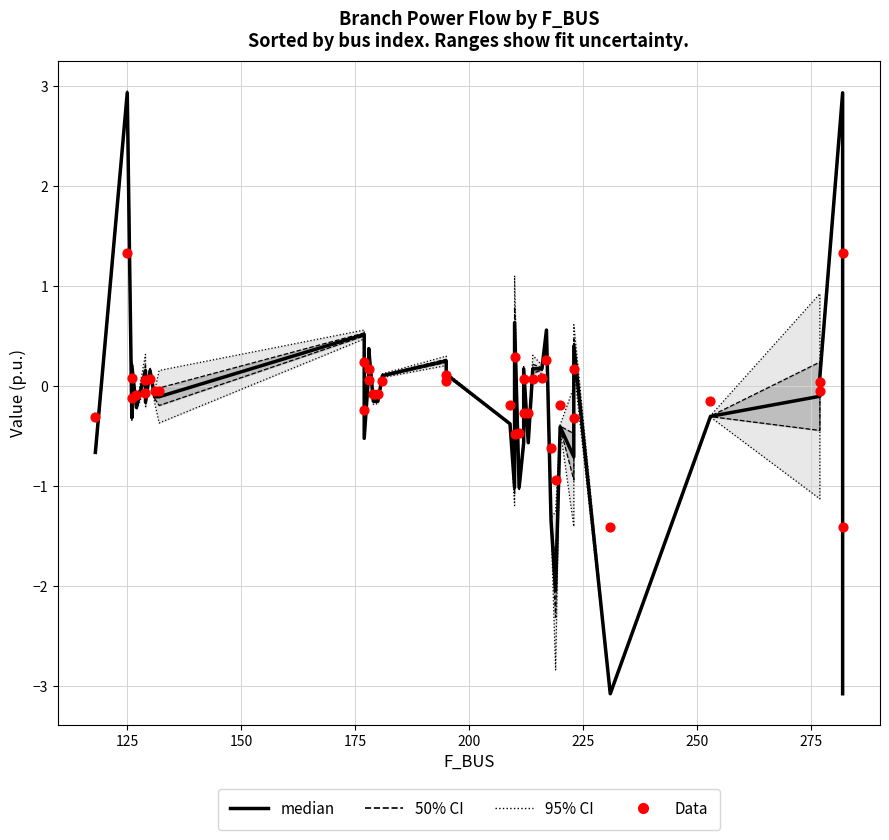

Which series reaches the minimum Y coordinate?

median (P_in)